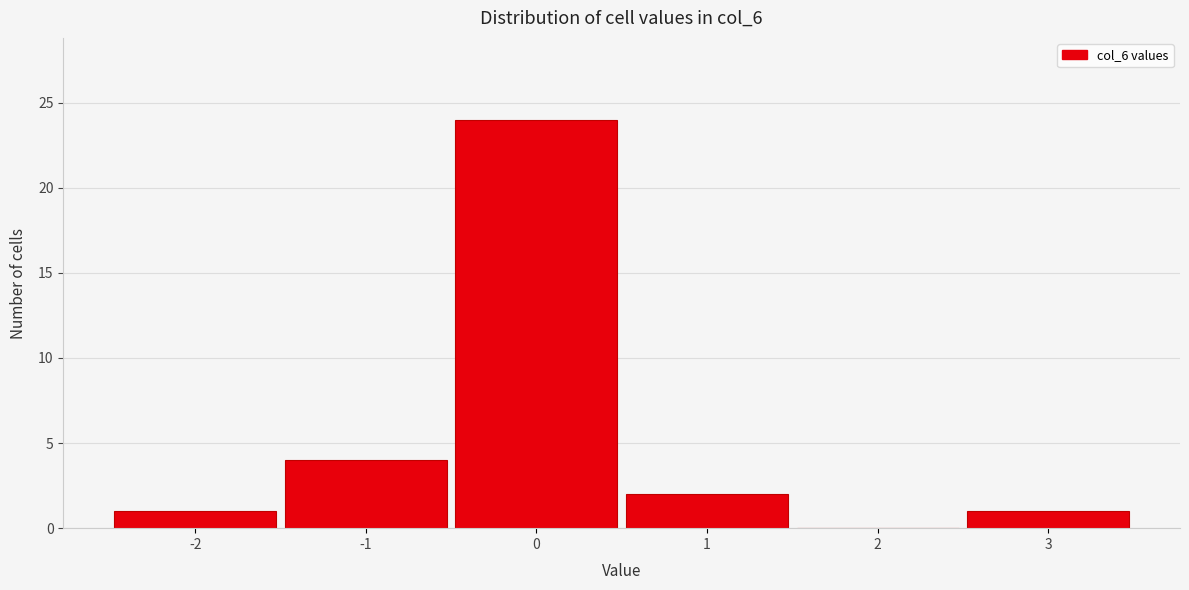

How tall is the bar that spans 0.5 to 1.5 on the x-axis? The values are not printed on the chart, so give them approximately, as read against the axis.

2